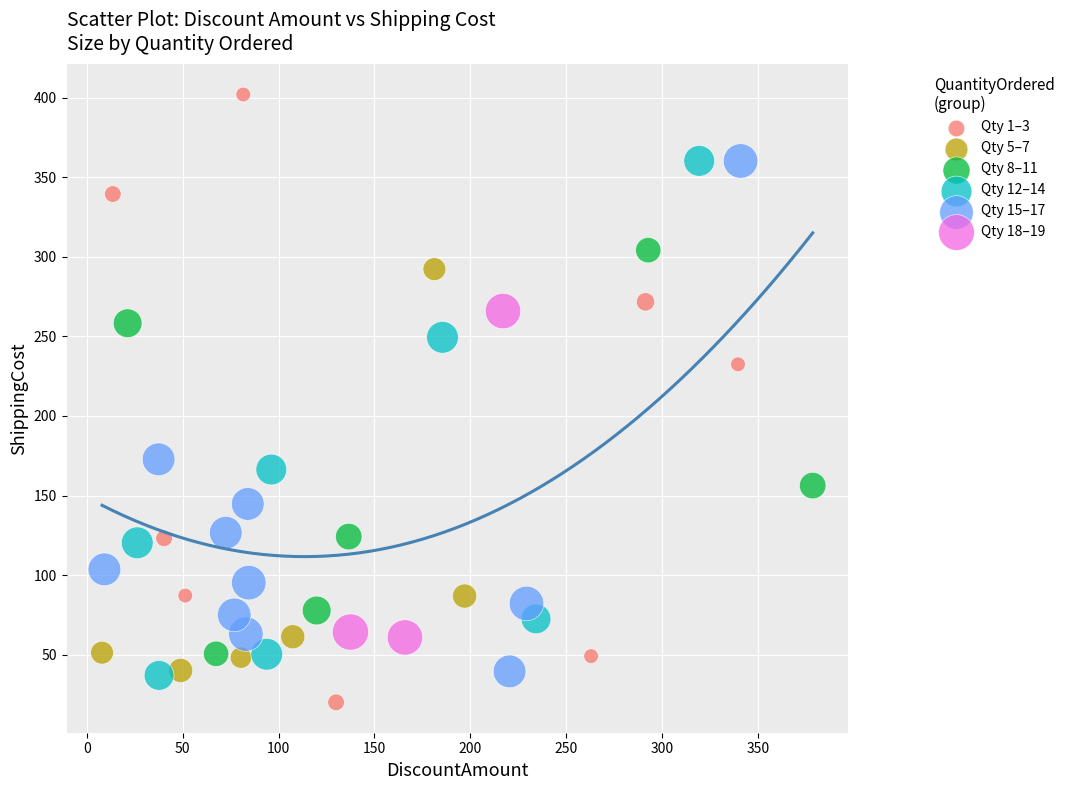

Which series has the widest spread of Y values?

Qty 1–3